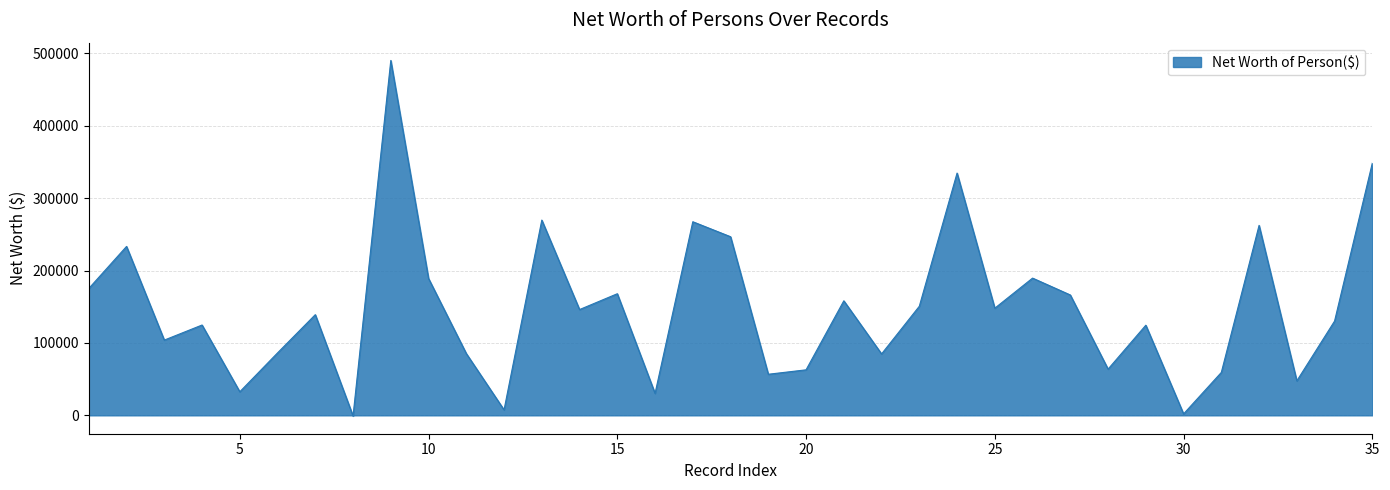

What is the difference between the maximum and minimum values?

491082.8